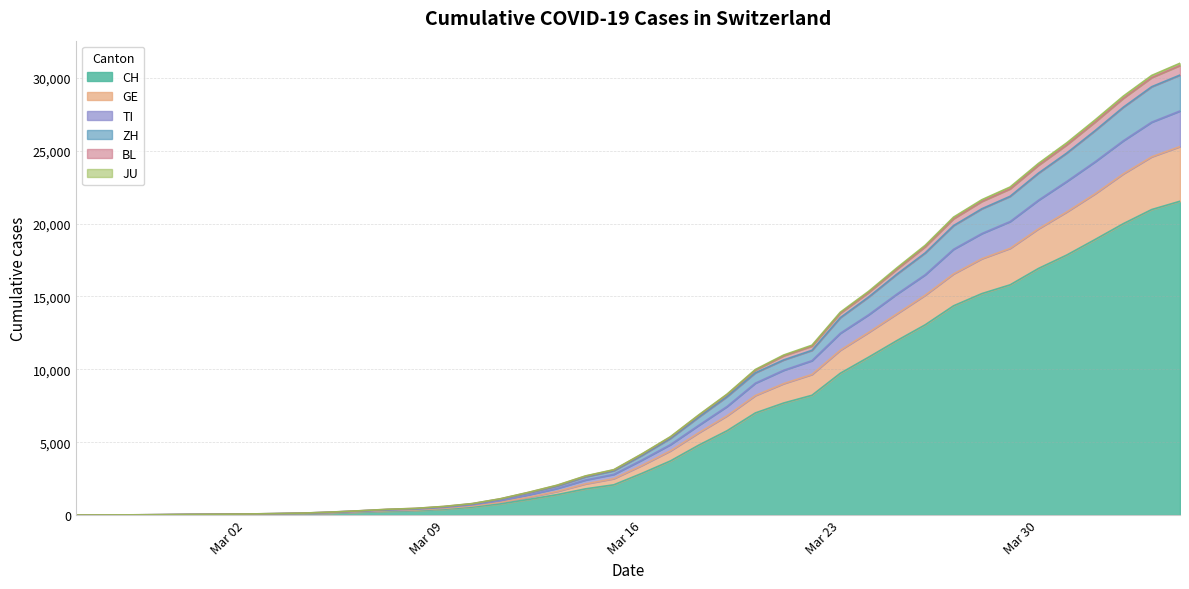

Is the value of JU at 2020-03-04 greater than the value of CH at 2020-03-20?

No